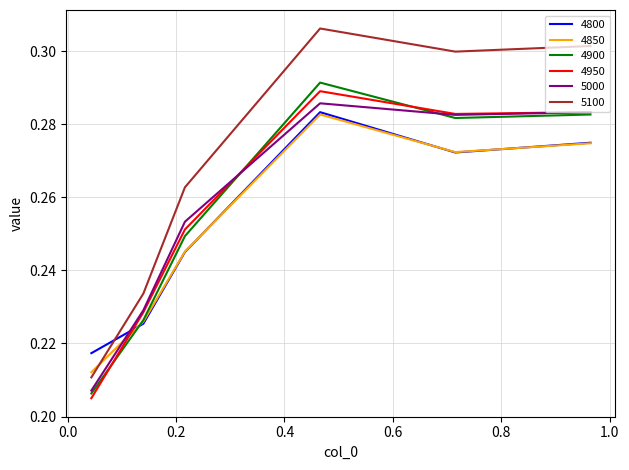

True or false: 4850 and 5000 cross at least once.

True